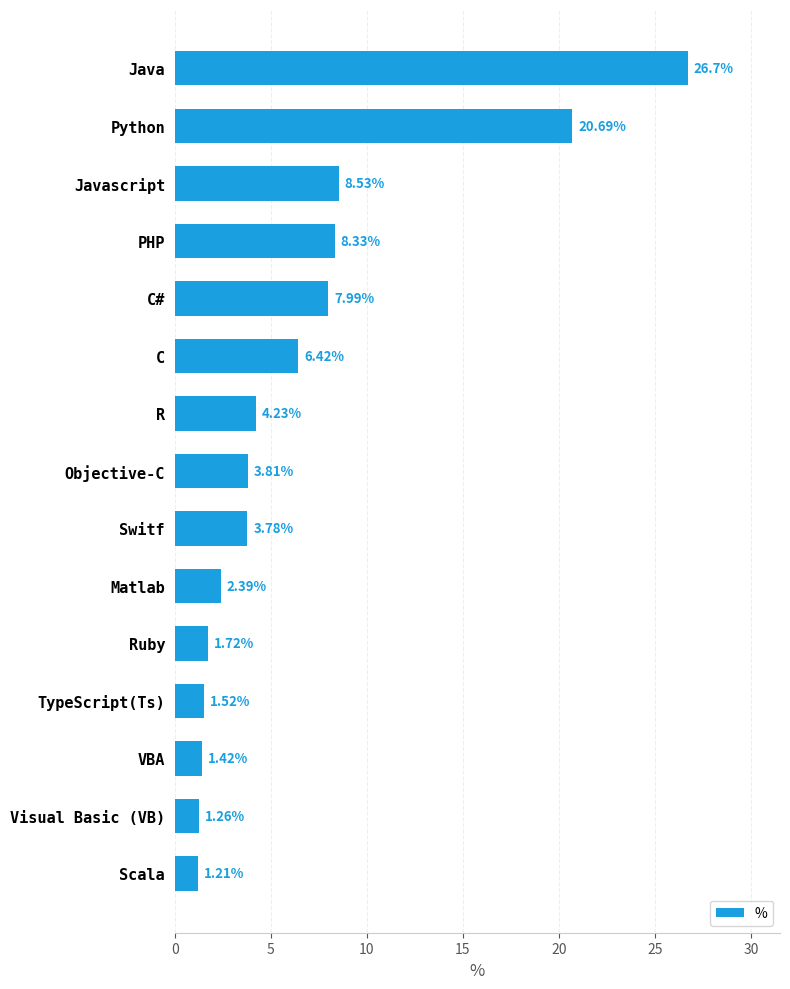

Which category has the highest value across all series?

Java